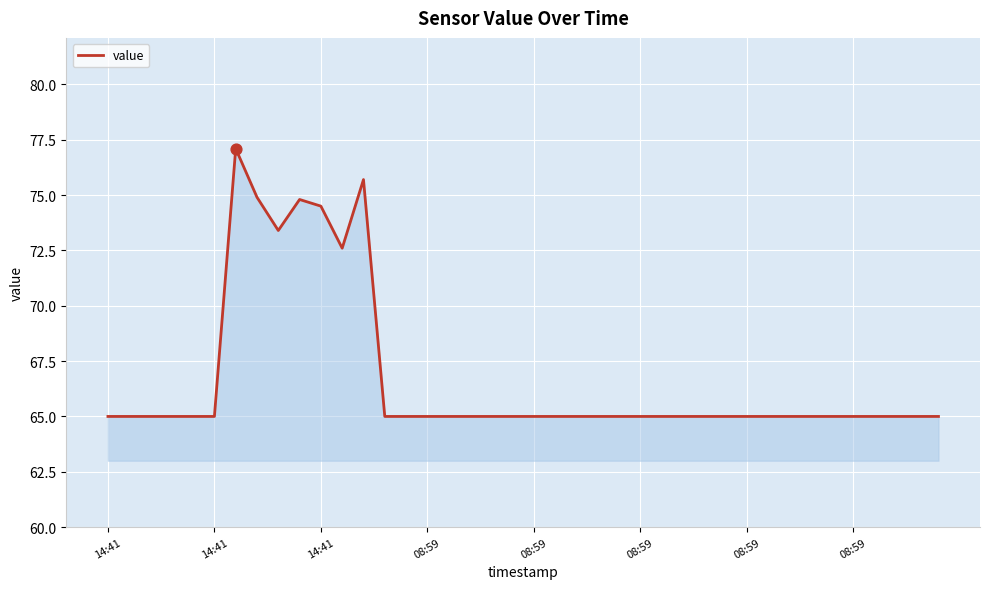

What is the minimum value shown in the chart?

65.0